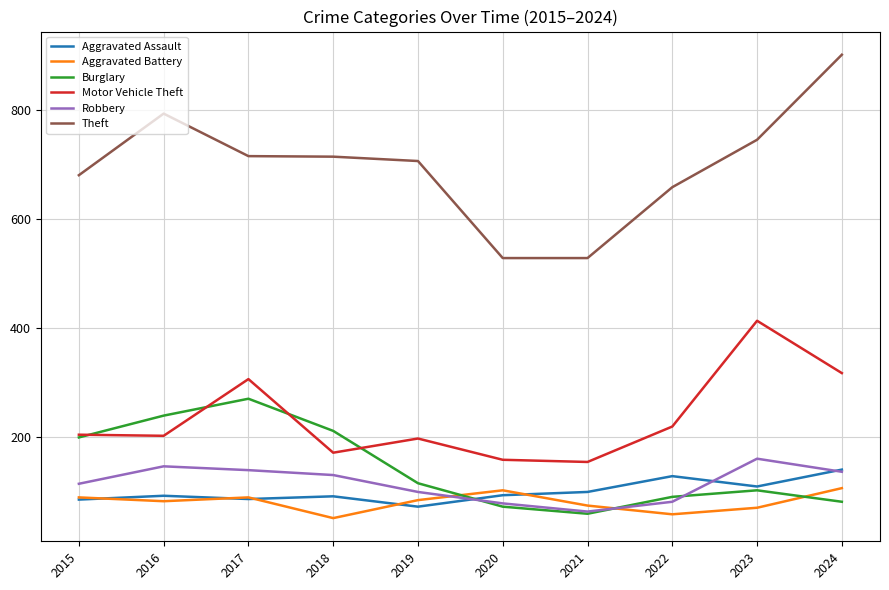

True or false: Robbery has a value of 45 at 2022.

False